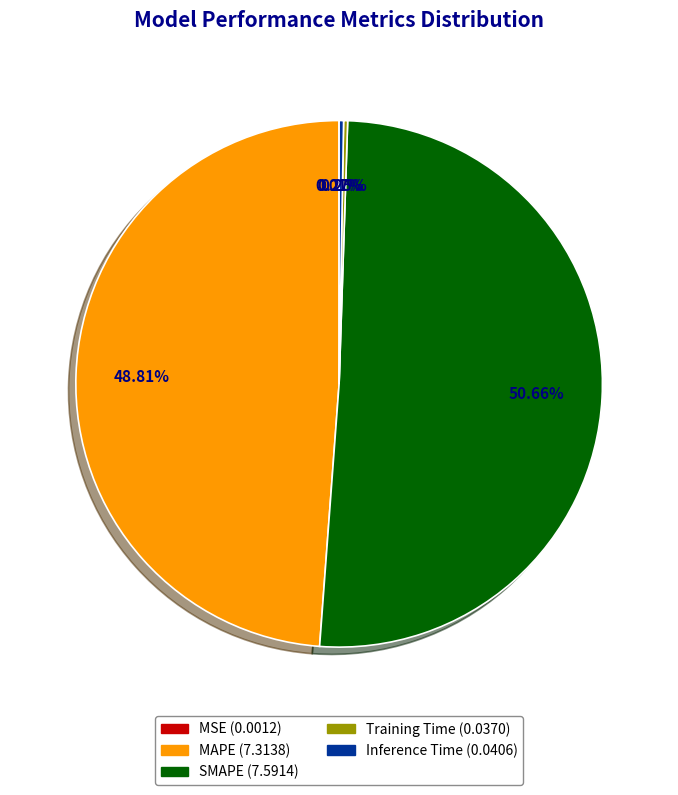

Which category has the biggest portion of the pie?

SMAPE